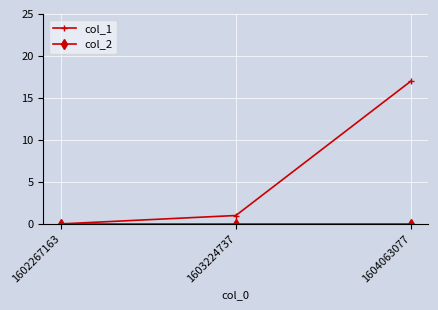

True or false: col_1 has a value of 0 at 1602267163.

True